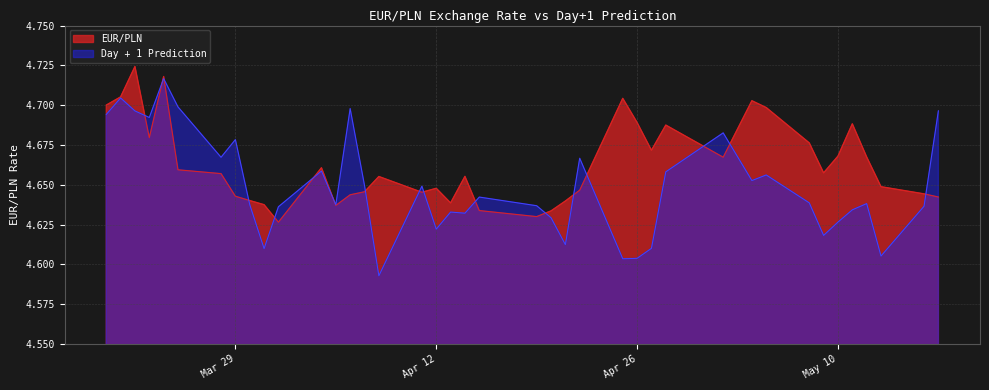

True or false: EUR/PLN has more than 2 interior local peaks.

True